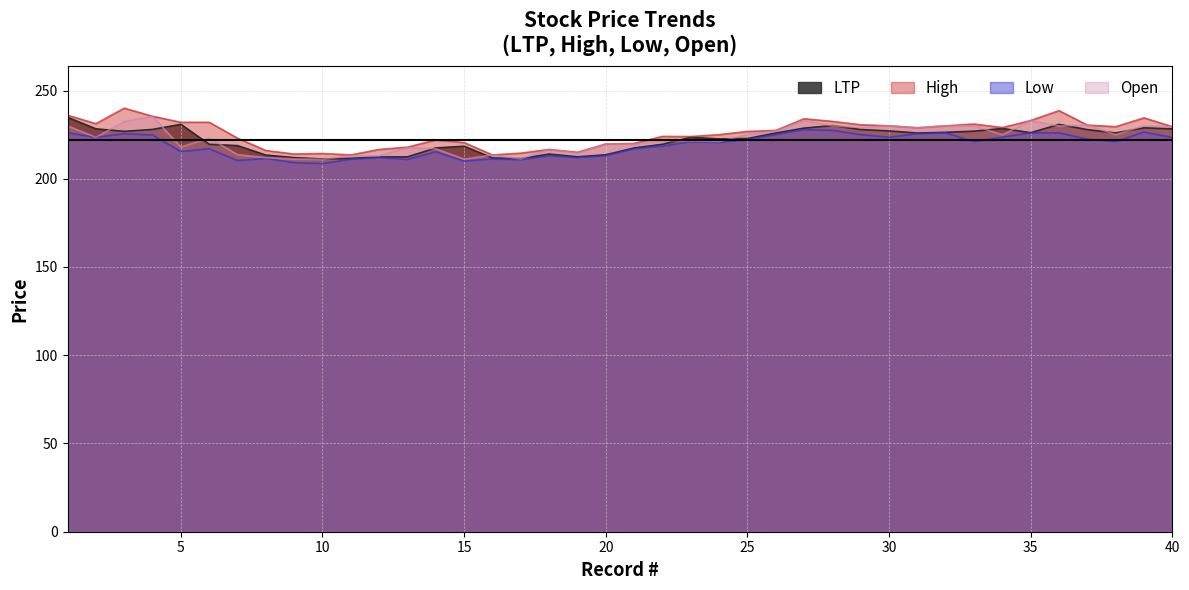

True or false: LTP has a value of 327.7 at 18.

False